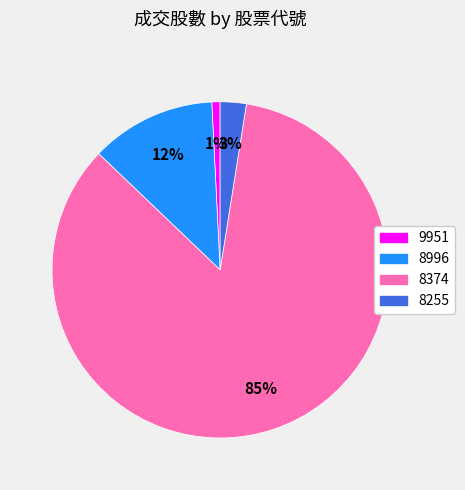

True or false: 8374 accounts for 85% of the total.

True